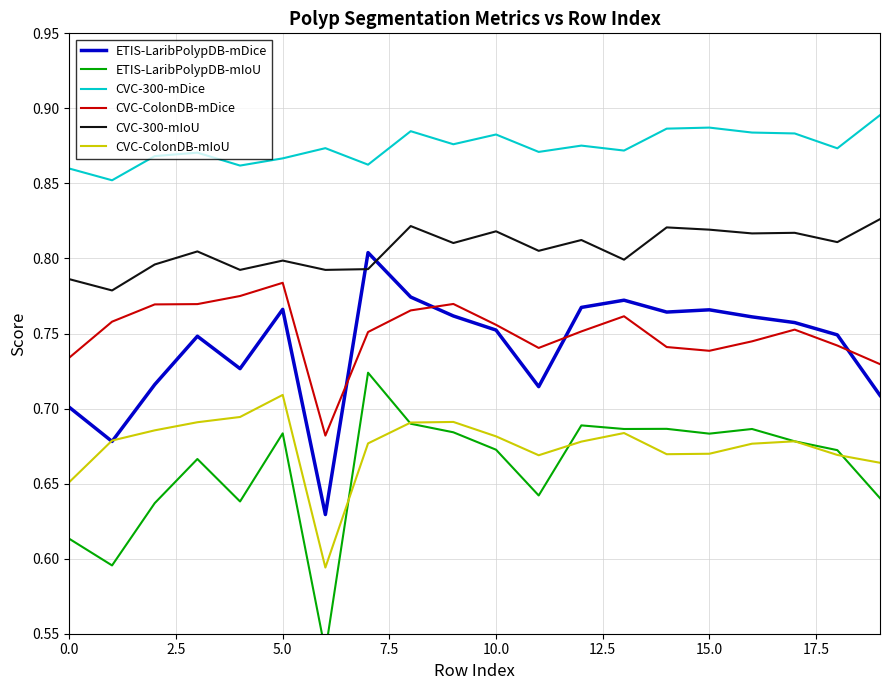

Which series has the largest range (max minus min)?

ETIS-LaribPolypDB-mIoU